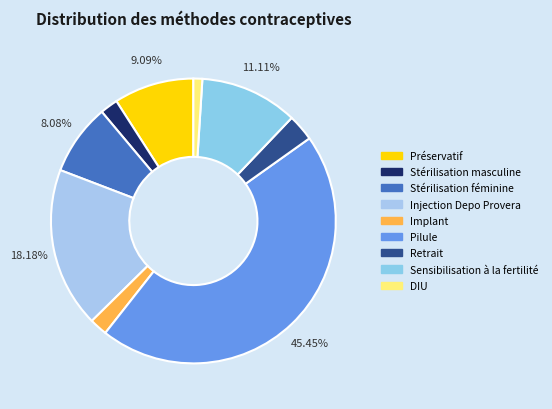

Which slice is the largest?

Pilule